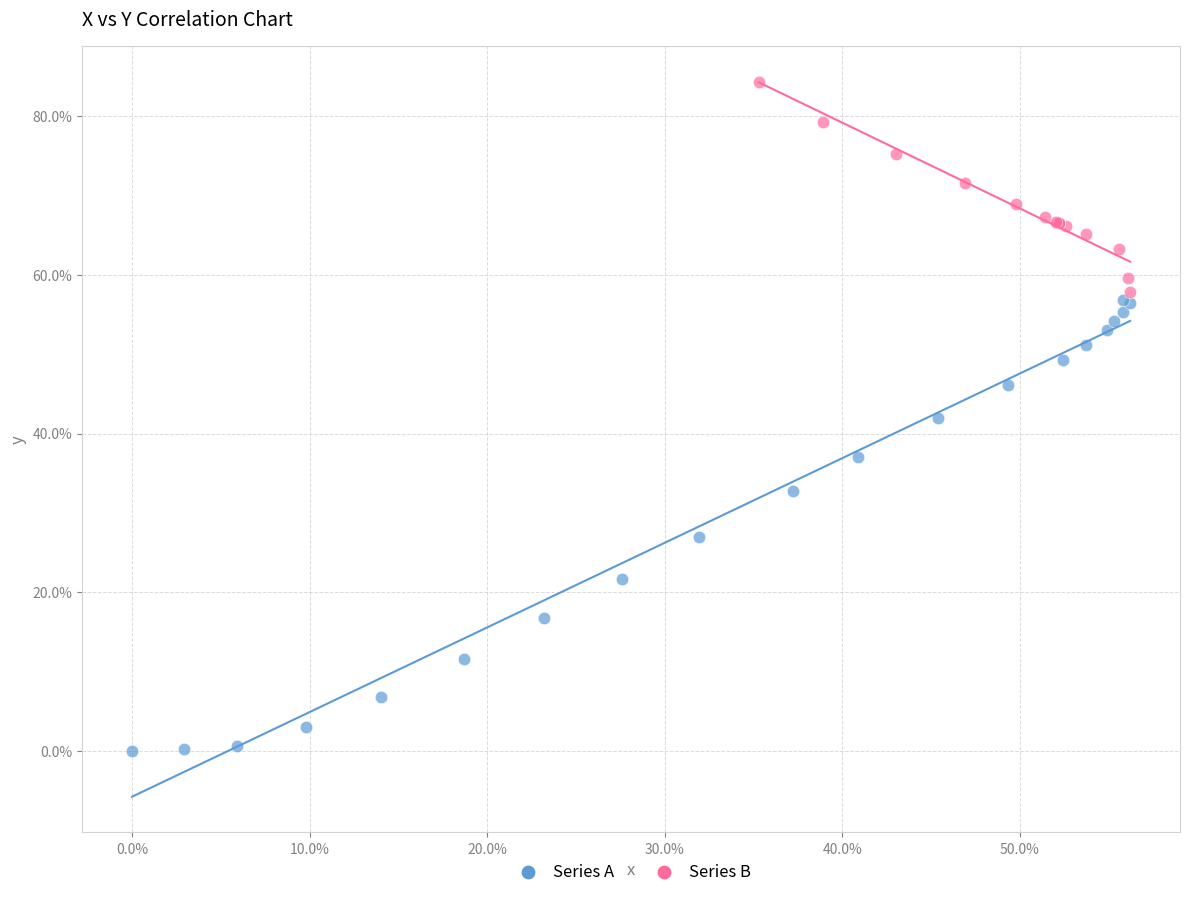

What are all the series names shown in the legend?

Series A, Series B